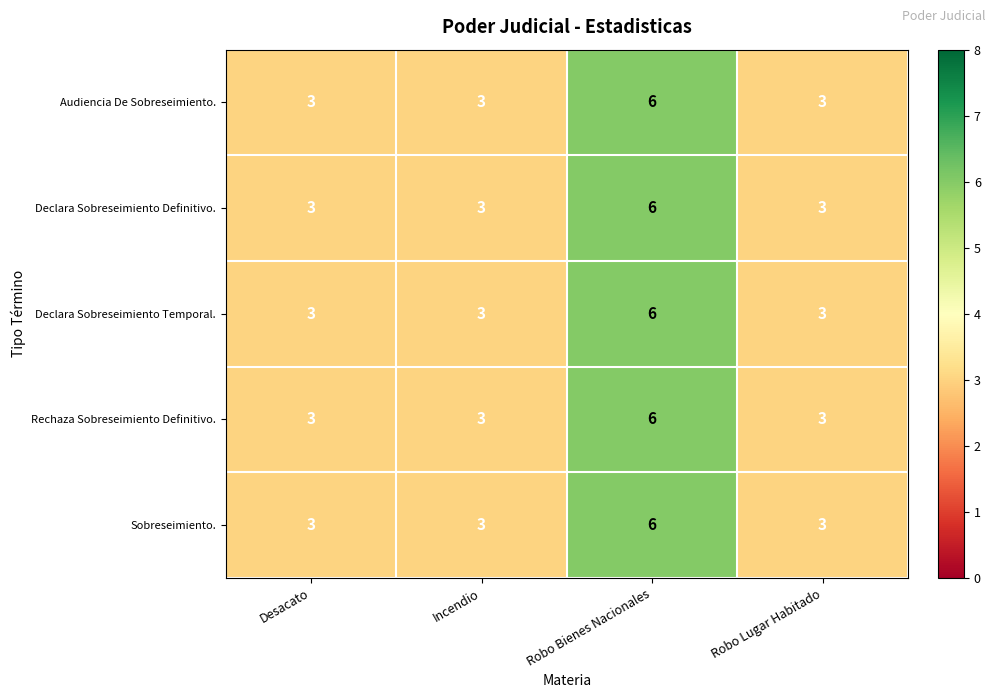

Reading right to left, what are all the values shown in this chart?

Audiencia De Sobreseimiento.: 3	6	3	3
Declara Sobreseimiento Definitivo.: 3	6	3	3
Declara Sobreseimiento Temporal.: 3	6	3	3
Rechaza Sobreseimiento Definitivo.: 3	6	3	3
Sobreseimiento.: 3	6	3	3